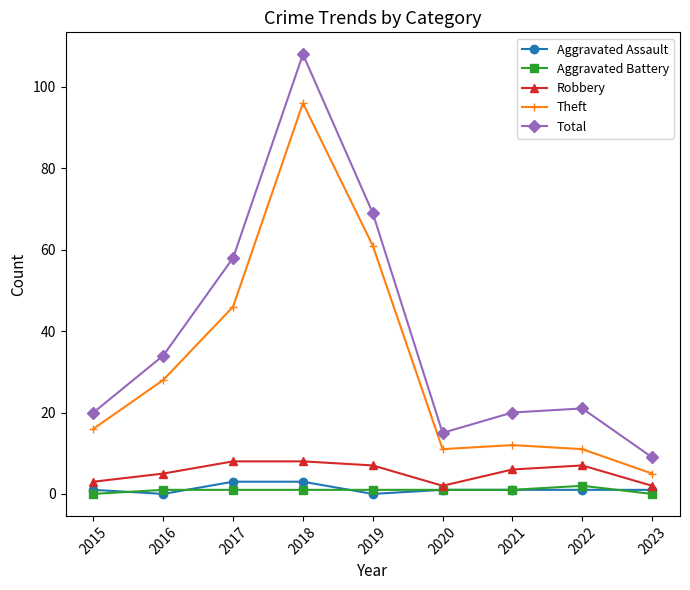

What is the difference between the highest and lowest values at 2017?

57